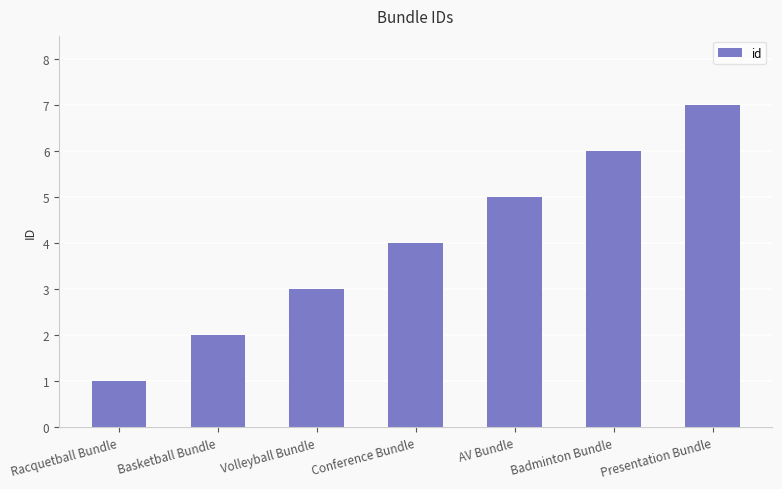

Reading left to right, list all the values displayed in this chart.

Racquetball Bundle=1	Basketball Bundle=2	Volleyball Bundle=3	Conference Bundle=4	AV Bundle=5	Badminton Bundle=6	Presentation Bundle=7